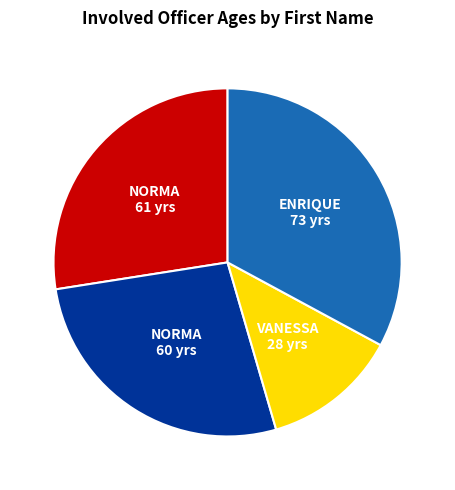

Is there a majority slice in this chart?

No